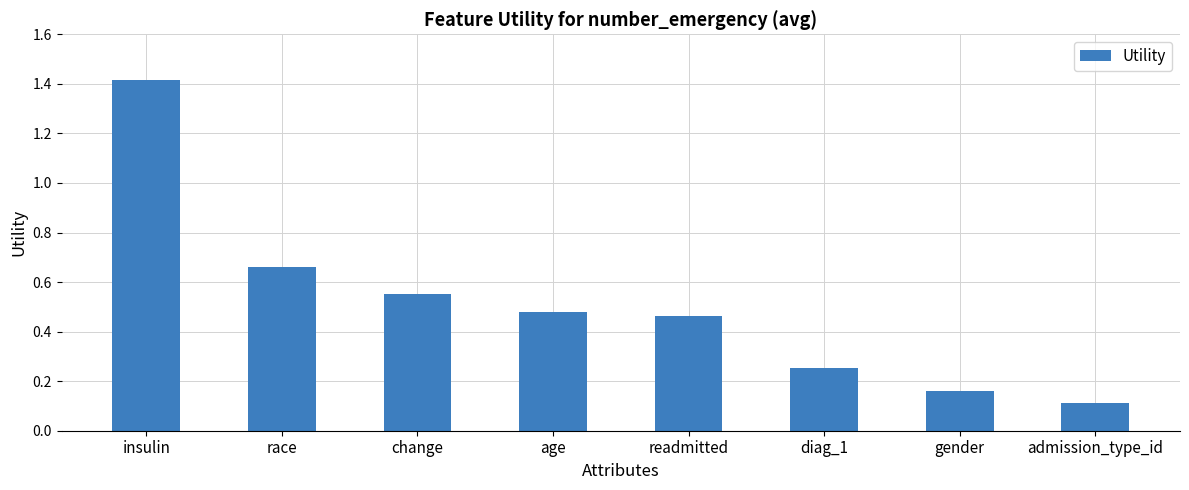

Rank the categories by value from highest to lowest.

insulin, race, change, age, readmitted, diag_1, gender, admission_type_id